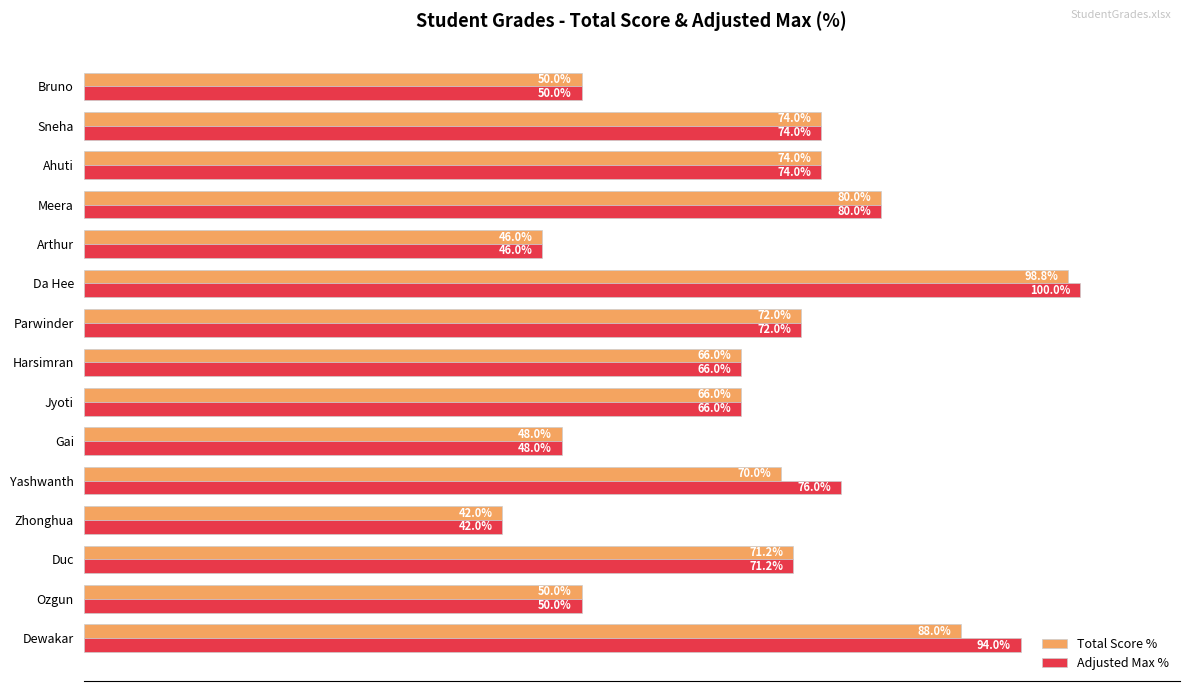

At which label does Adjusted Max % reach its peak?

Da Hee